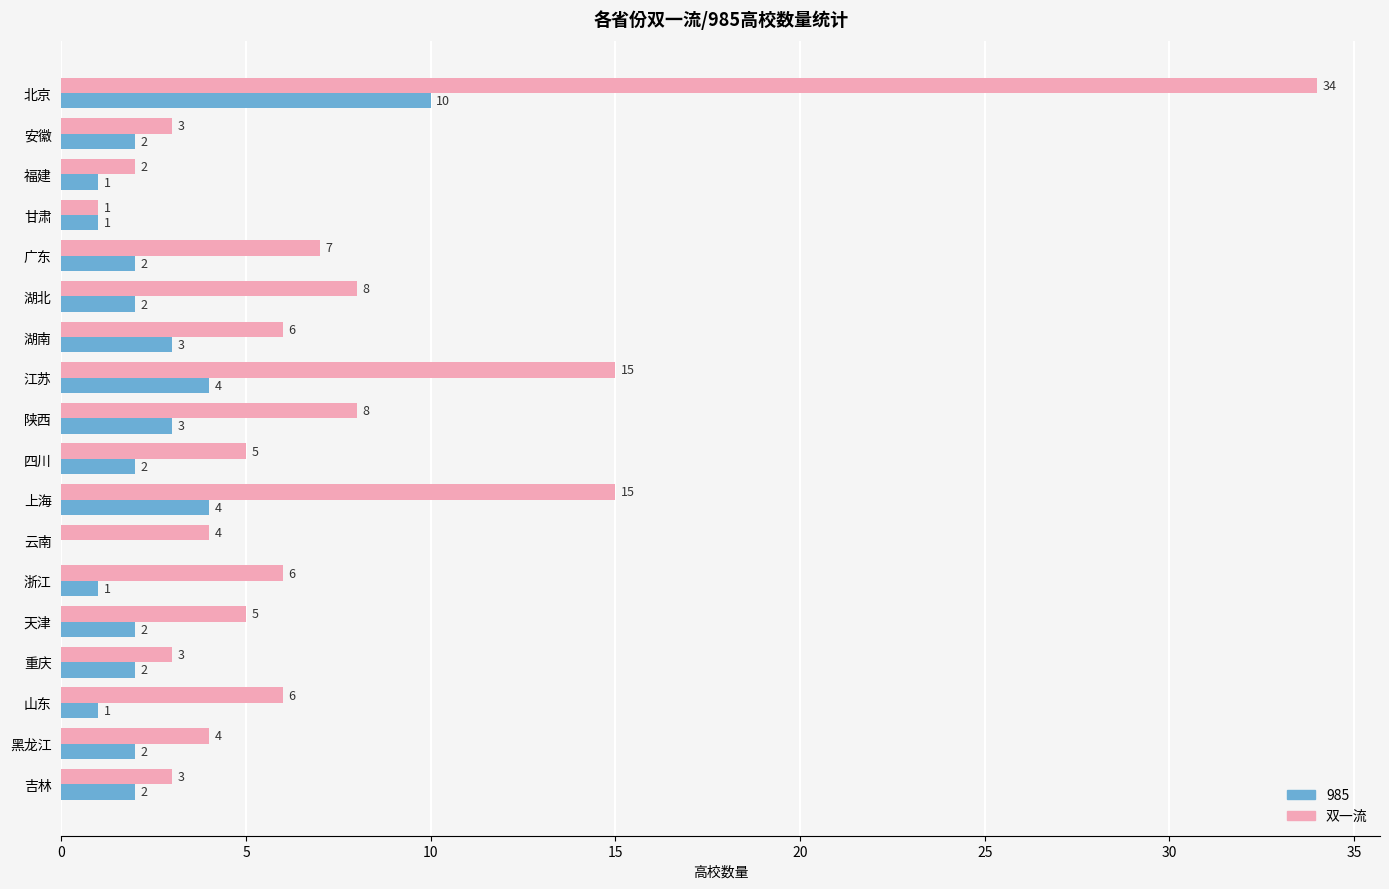

What is the sum of the 985 values at 山东 and 陕西?

4